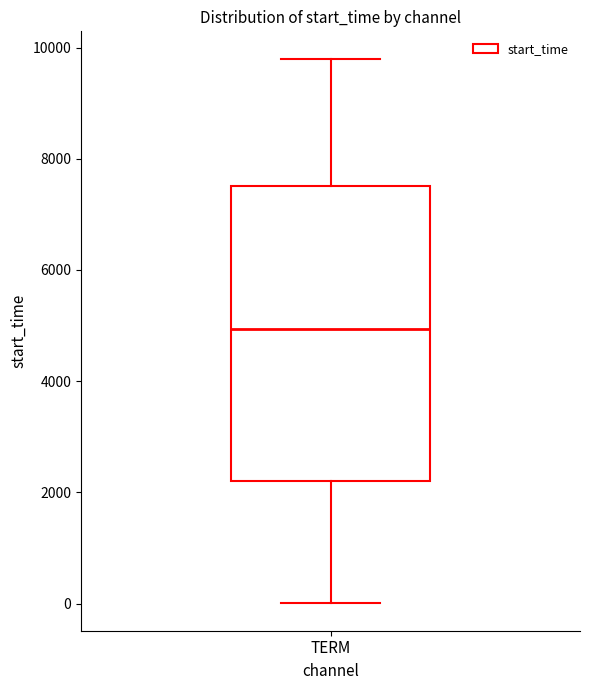

Read this box plot against the y-axis: the position of the median line, the range covered by the box, and the ends of both whiskers. The values are not printed on the chart, so give them approximately, as read against the axis.

median 5000, box 2200 to 7600, whiskers 0 to 9800